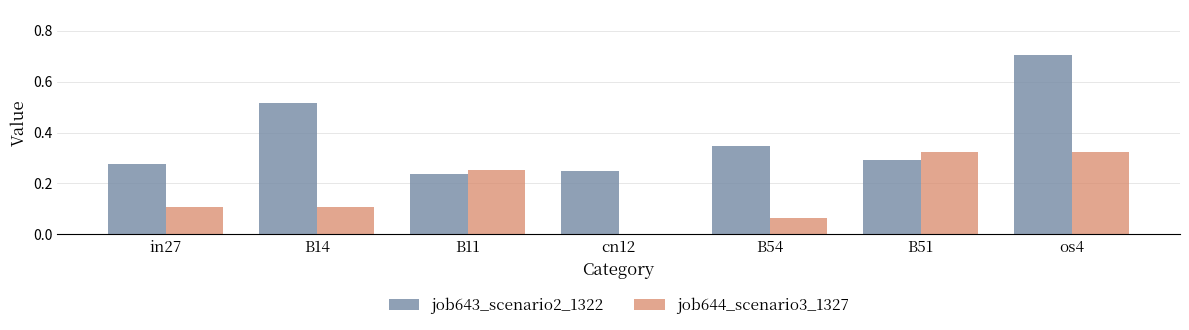

Are the bars horizontal?

No